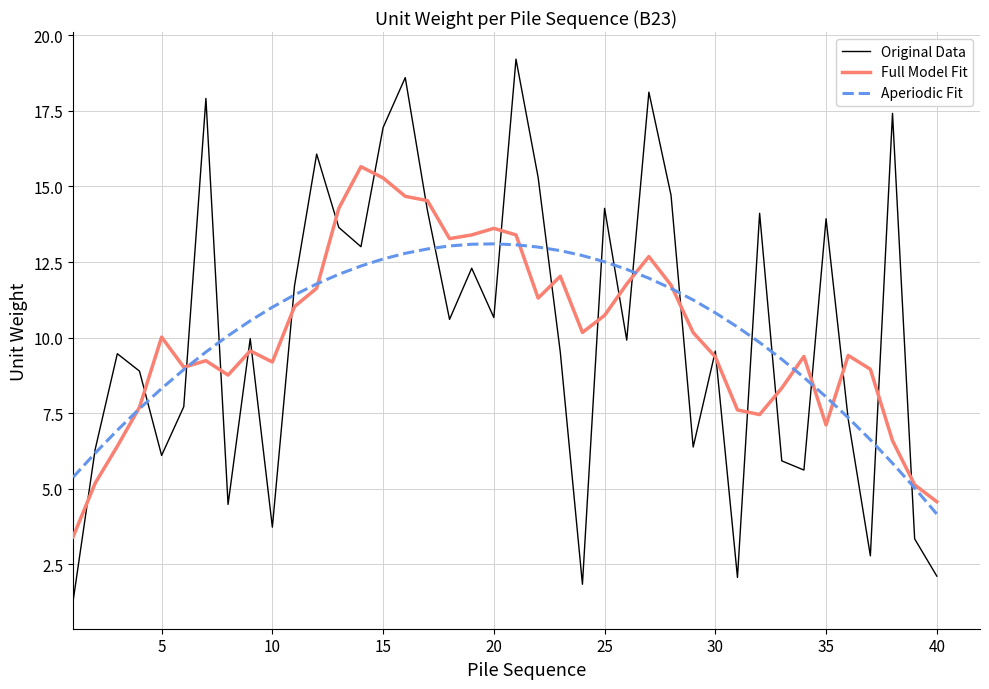

What is the minimum value shown in the chart?

1.3